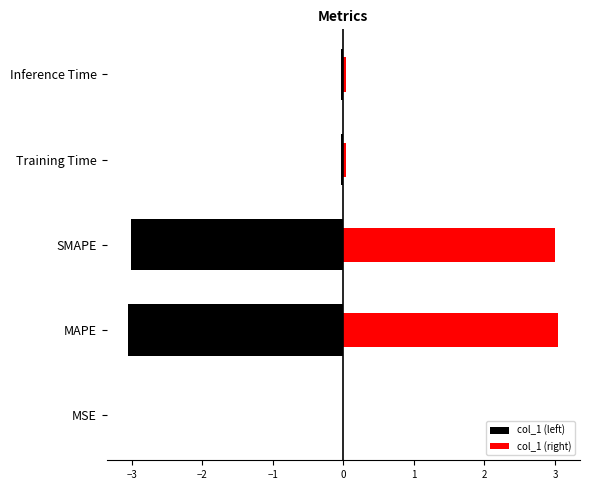

Between Training Time and Inference Time, which series saw the biggest shift?

col_1 (left)